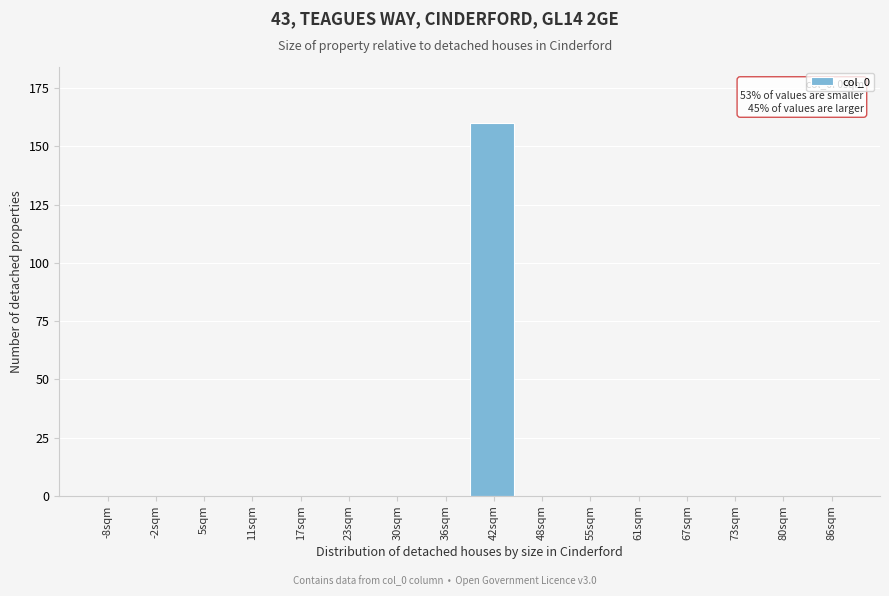

Reading right to left, extract all data points from this chart.

86sqm=0	80sqm=0	73sqm=0	67sqm=0	61sqm=0	55sqm=0	48sqm=0	42sqm=160	36sqm=0	30sqm=0	23sqm=0	17sqm=0	11sqm=0	5sqm=0	-2sqm=0	-8sqm=0